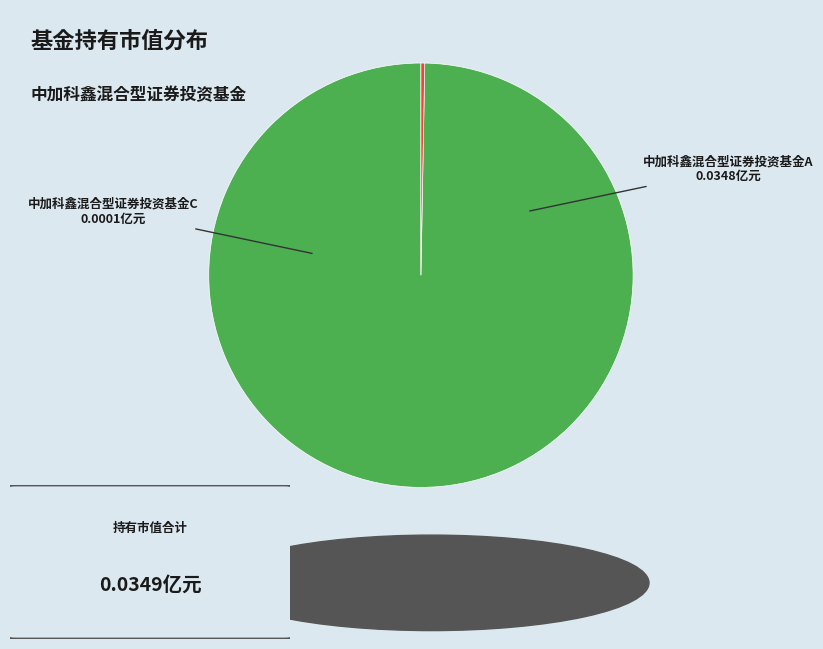

Which slice is the largest?

中加科鑫混合型证券投资基金A